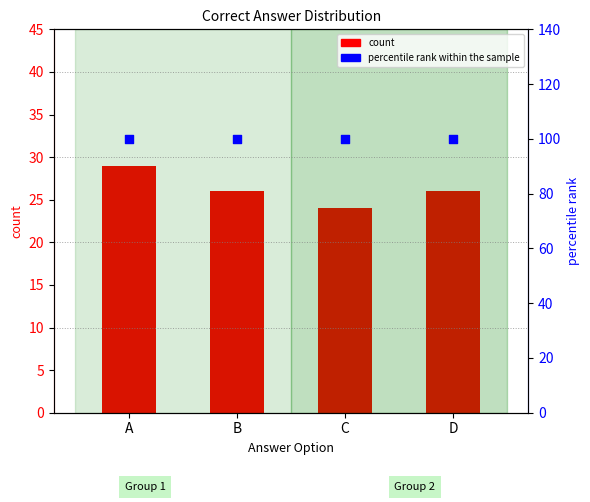

Is the value of count at B greater than the value of percentile rank within the sample at B?

No